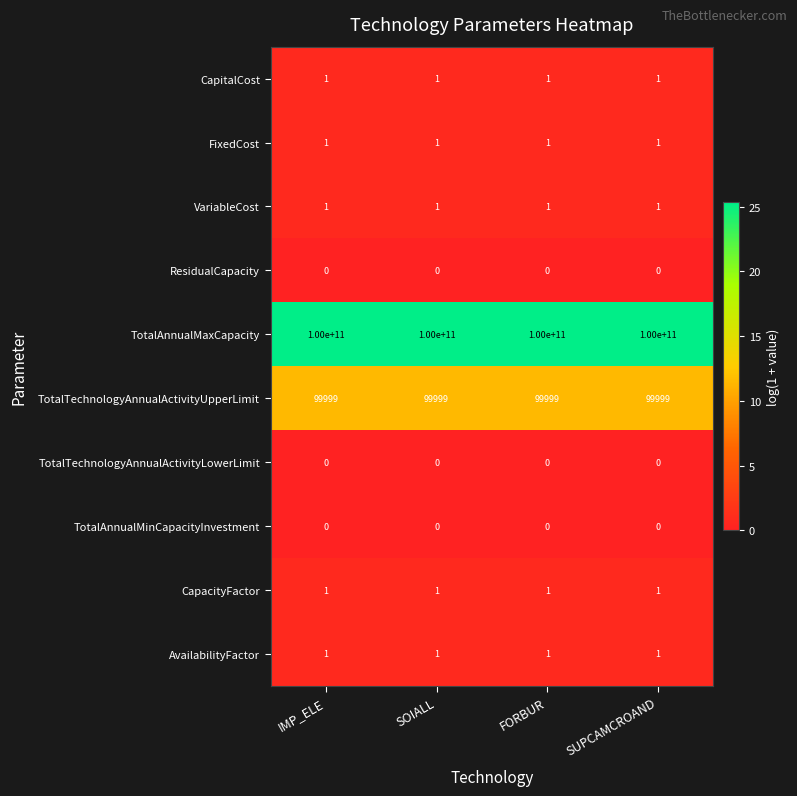

What is the sum of all CapacityFactor values?

4